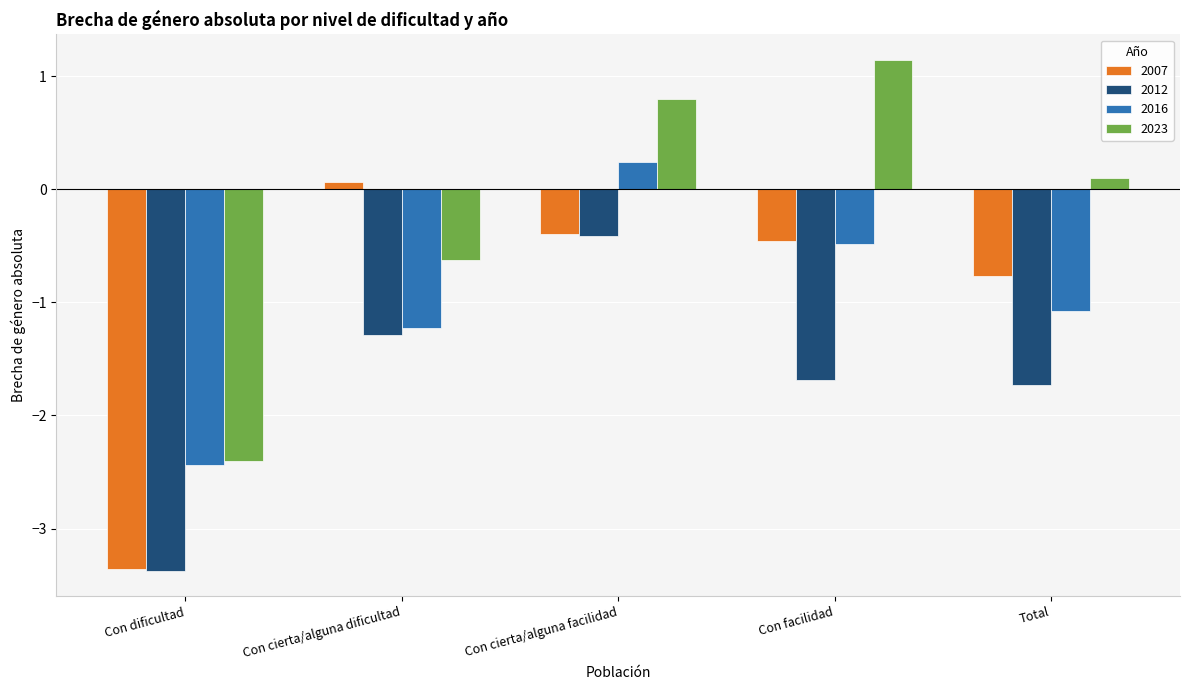

How many bars are there in each group?

4